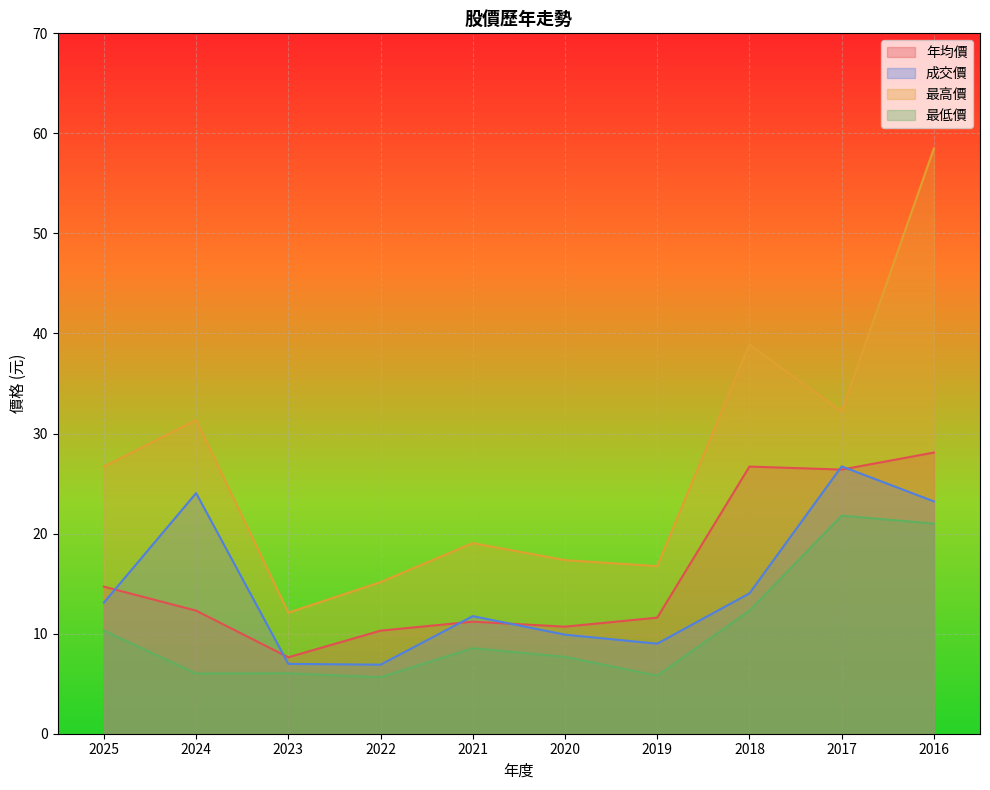

True or false: 最高價 and 年均價 intersect in this chart.

False